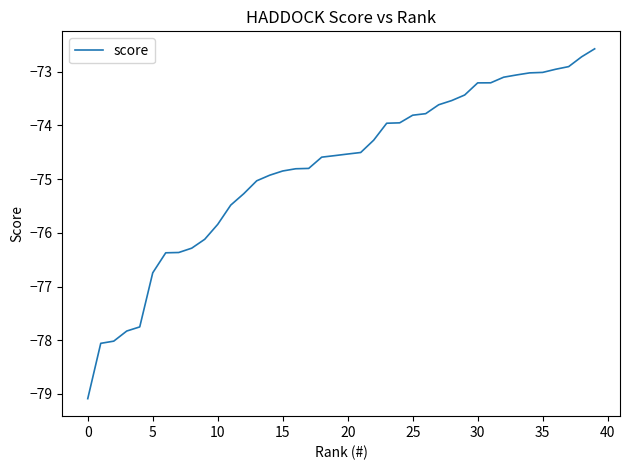

How many lines are shown in the chart?

1